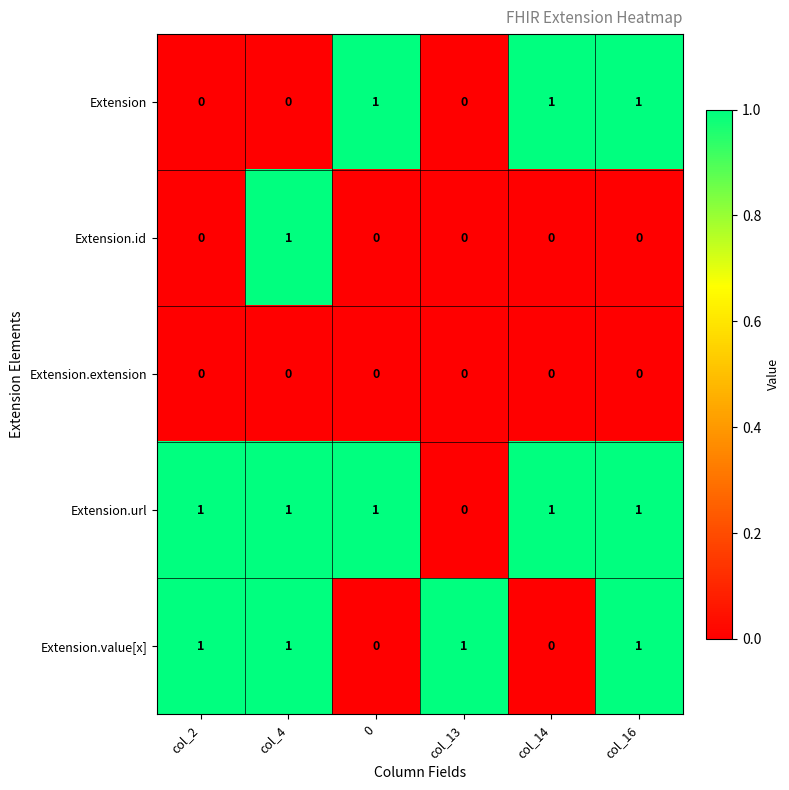

How many data points does each series have?

6